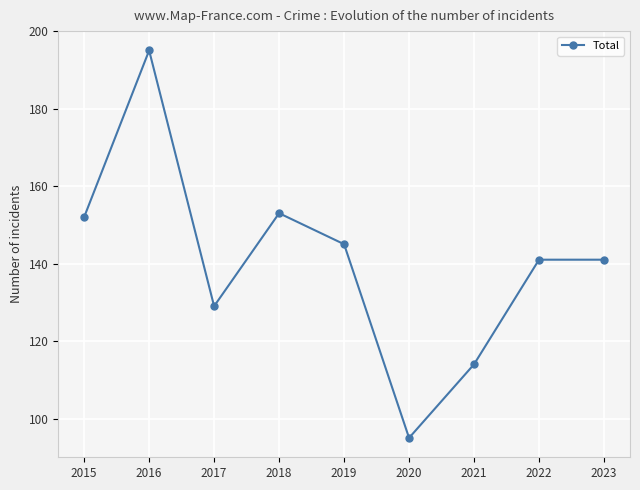

True or false: there are more than 1 points higher than both neighbors.

True